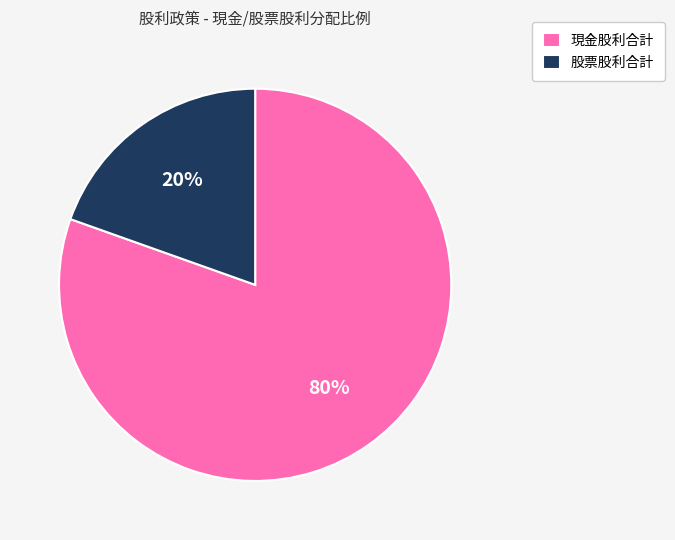

Combined, do 股票股利合計 and 現金股利合計 account for over 50%?

Yes